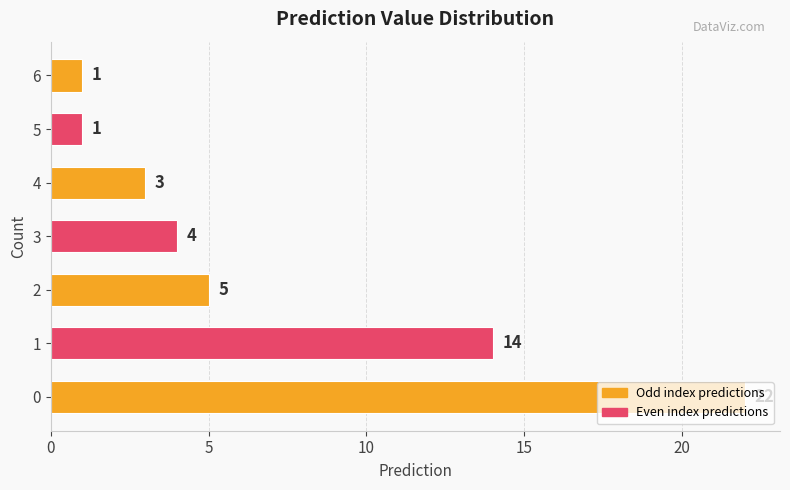

What is the maximum value shown in the chart?

22